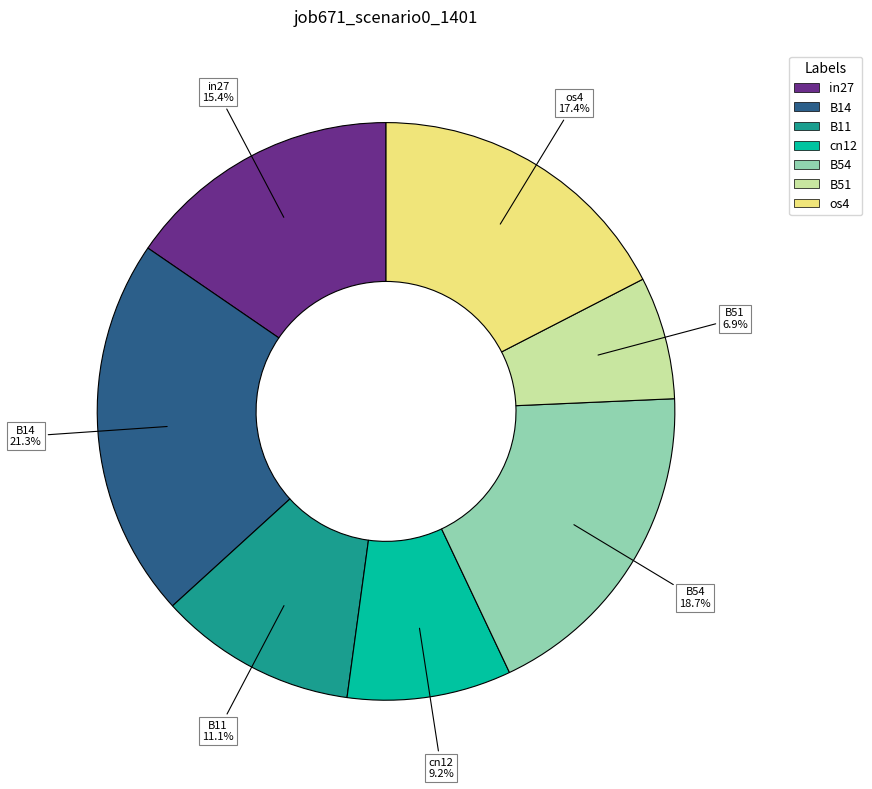

Is there a majority slice in this chart?

No